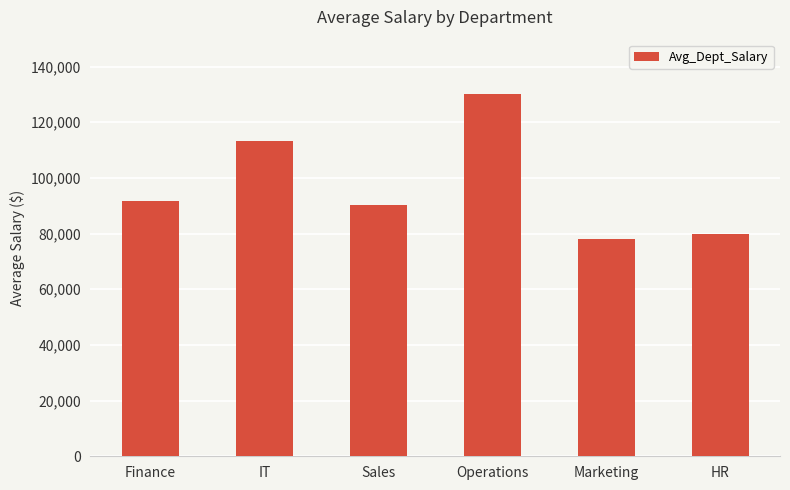

True or false: the data shows 160088.8 at Sales.

False